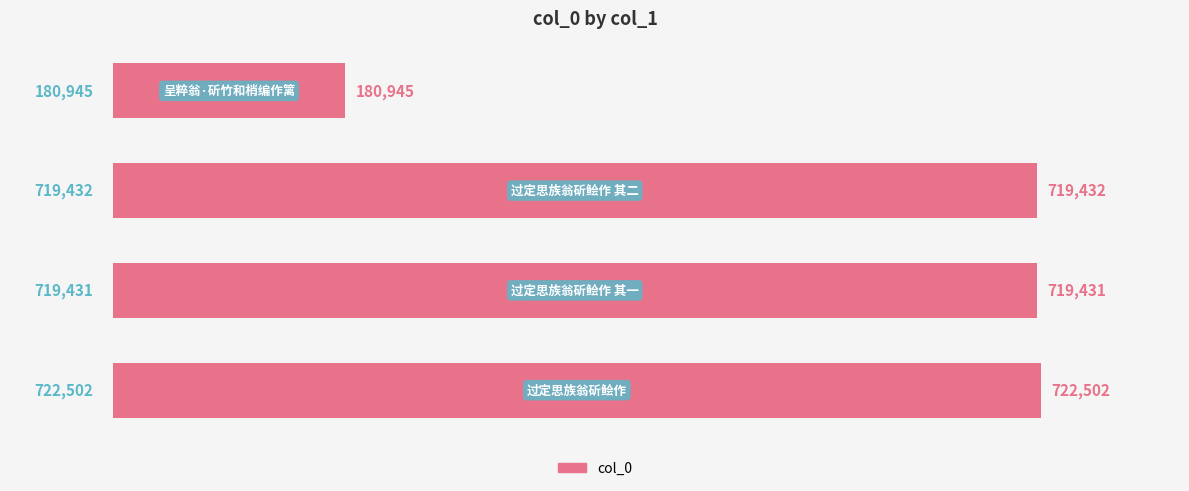

What is the maximum value shown in the chart?

722502